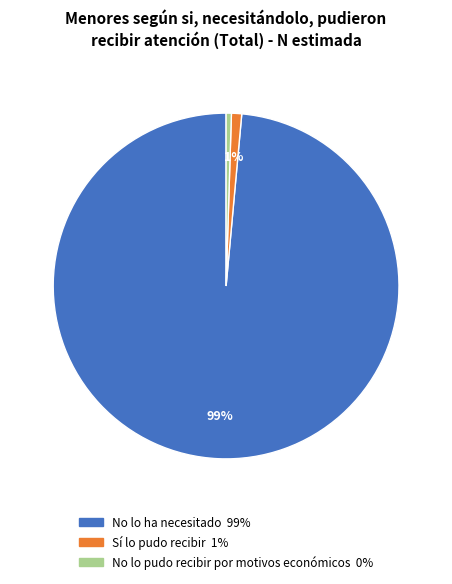

To the nearest percent, what is the combined percentage of No lo pudo recibir por motivos económicos and Sí lo pudo recibir?

1%